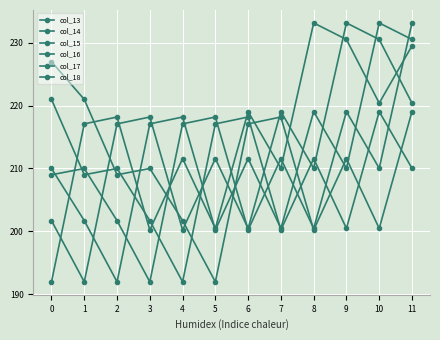

How many categories are shown in the chart?

12